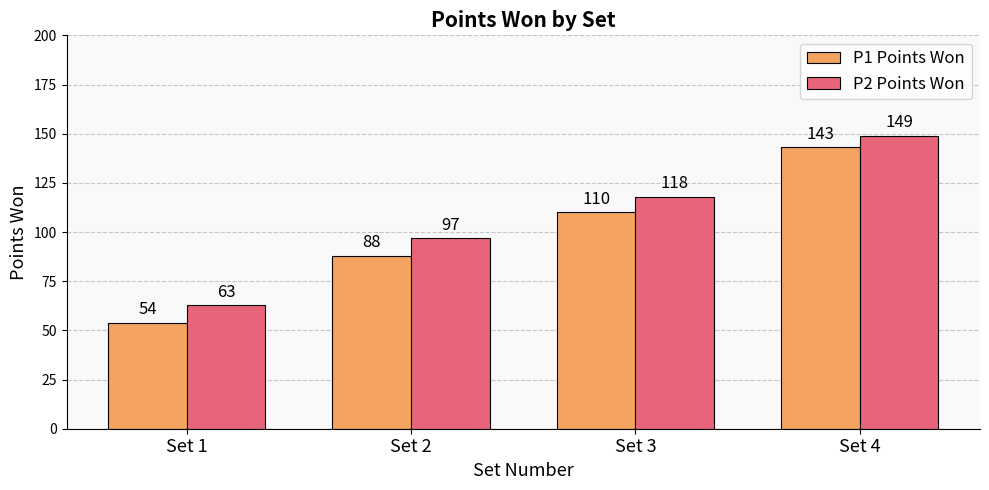

Which series has the widest spread of values?

P1 Points Won